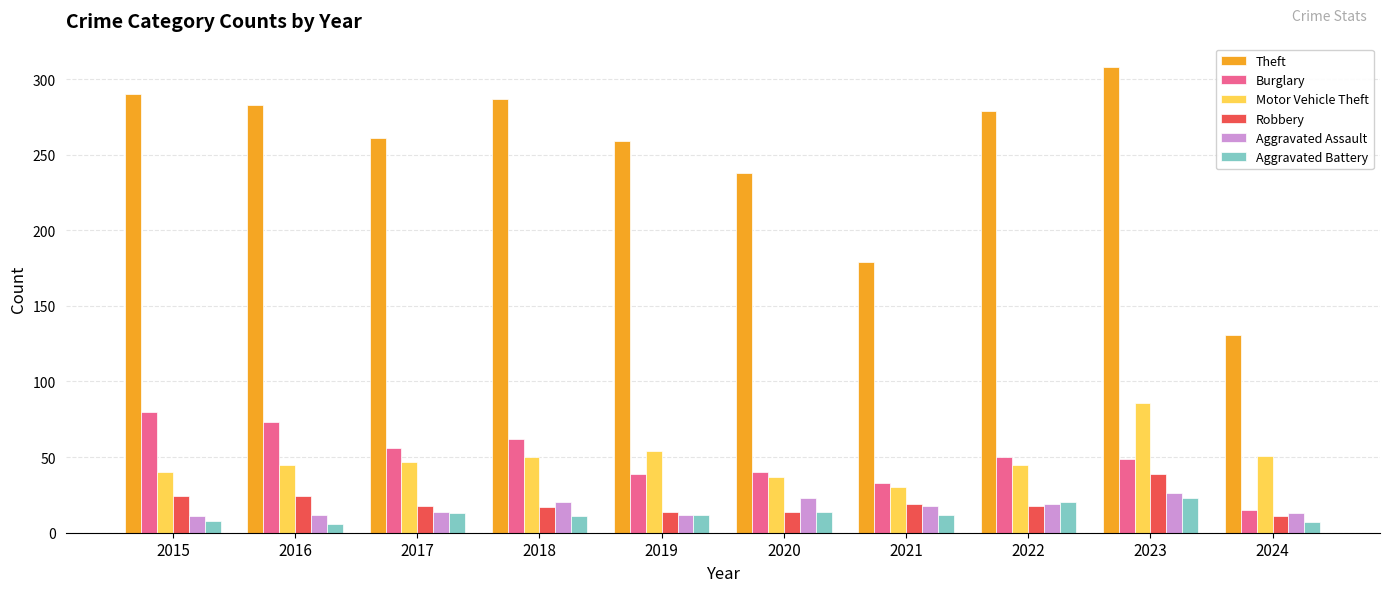

What is the sum of all Aggravated Battery values?

126